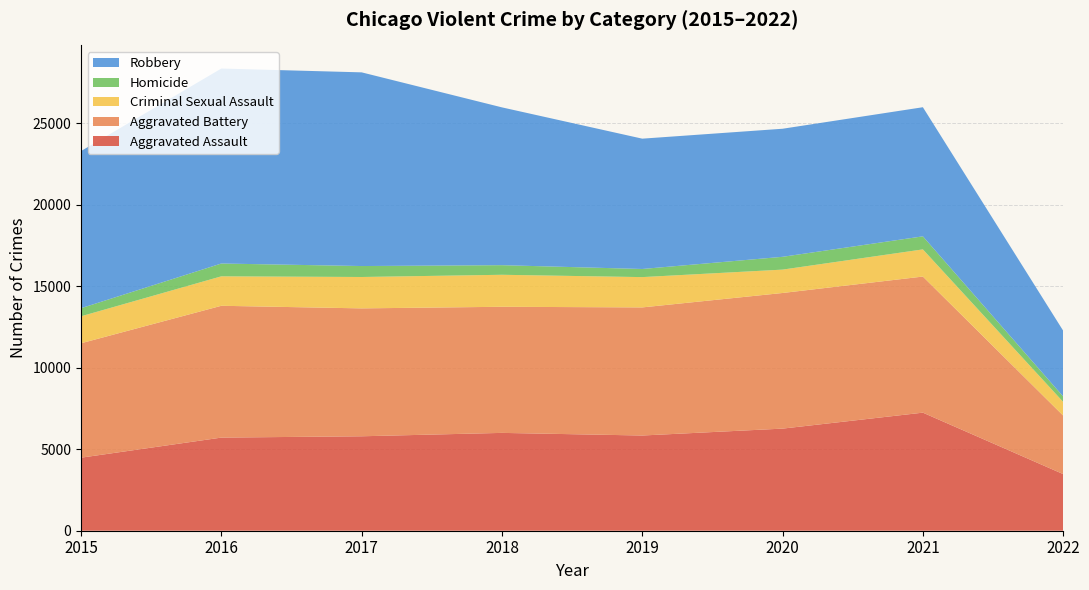

Reading left to right, extract all data points from this chart.

Aggravated Assault: 2015=4480	2016=5712	2017=5793	2018=6001	2019=5840	2020=6263	2021=7242	2022=3473
Aggravated Battery: 2015=7018	2016=8085	2017=7845	2018=7735	2019=7857	2020=8319	2021=8348	2022=3588
Criminal Sexual Assault: 2015=1655	2016=1807	2017=1925	2018=1963	2019=1859	2020=1434	2021=1666	2022=839
Homicide: 2015=496	2016=786	2017=672	2018=589	2019=498	2020=785	2021=801	2022=333
Robbery: 2015=9638	2016=11960	2017=11880	2018=9679	2019=7994	2020=7855	2021=7919	2022=4035